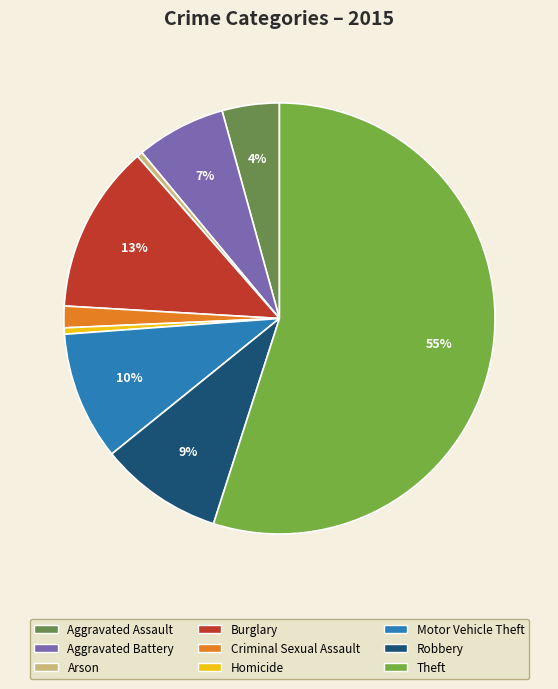

What is the change in value from Criminal Sexual Assault to Motor Vehicle Theft?

+8380